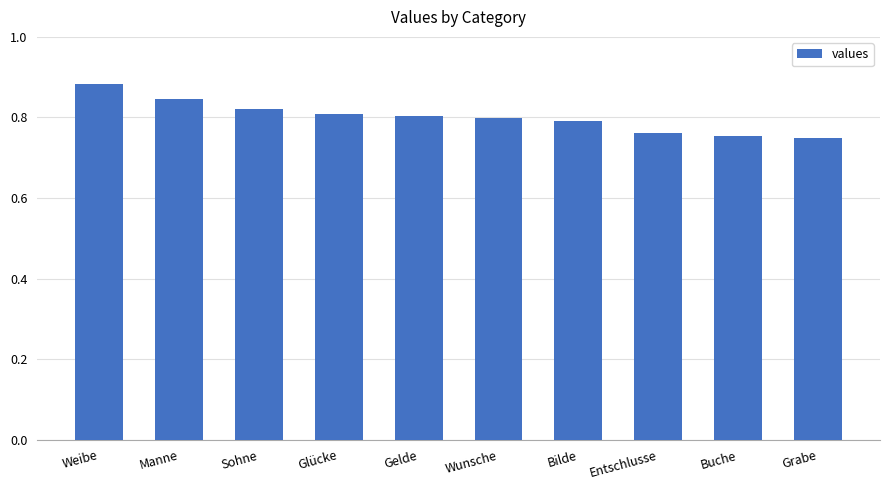

What is the label of the 4th bar from the left?

Glücke